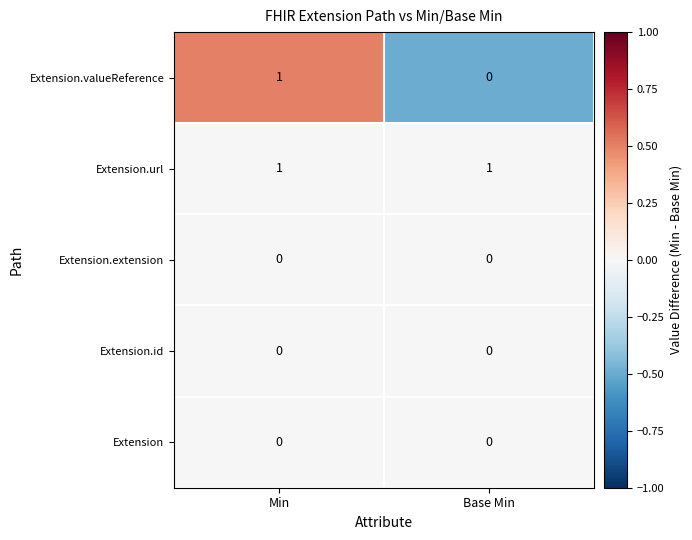

How many series are shown in this chart?

5